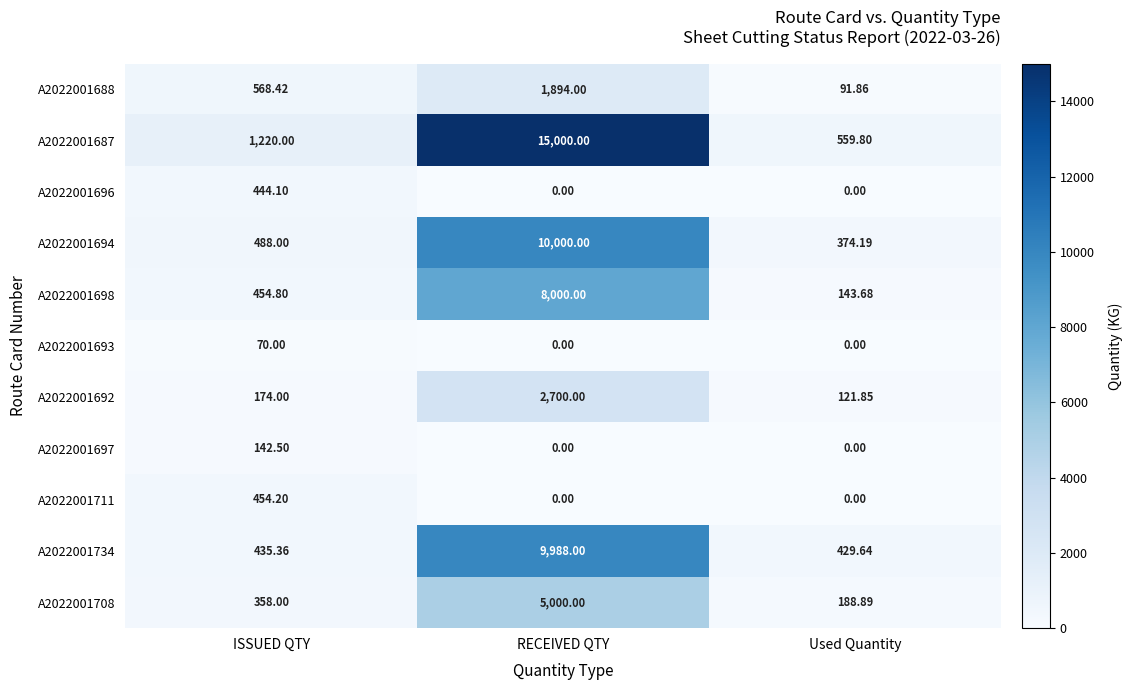

At which category does the chart reach its peak across all series?

RECEIVED QTY